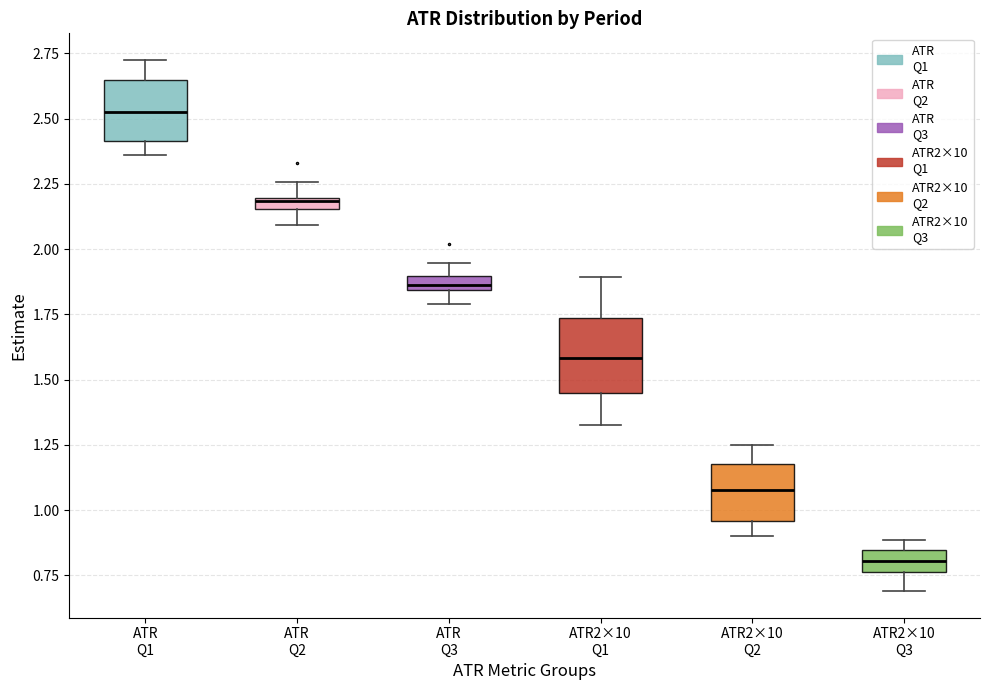

Which box has the highest median line?

ATR Q1